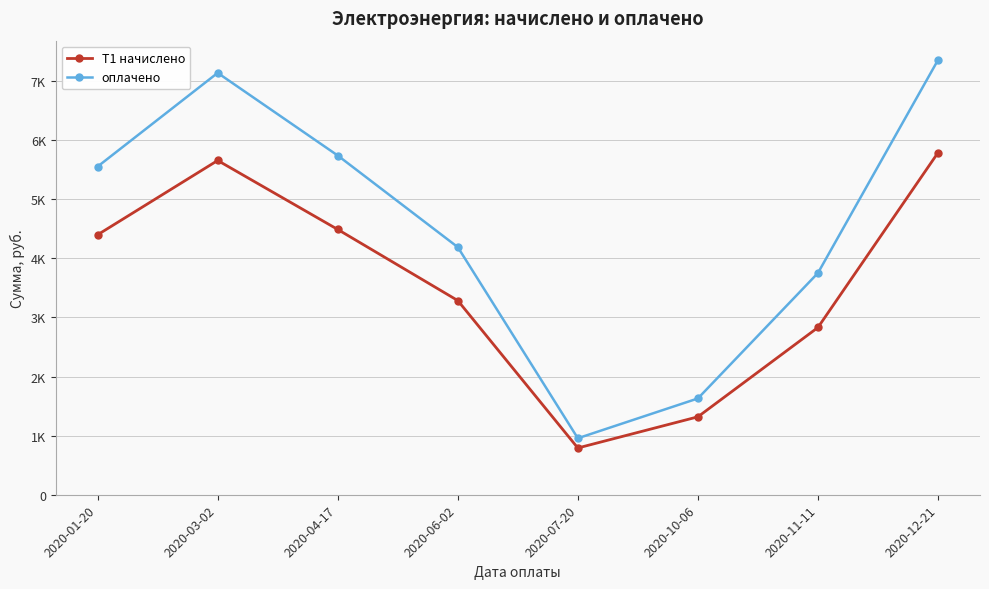

Is this an area chart (filled region under the line)?

No